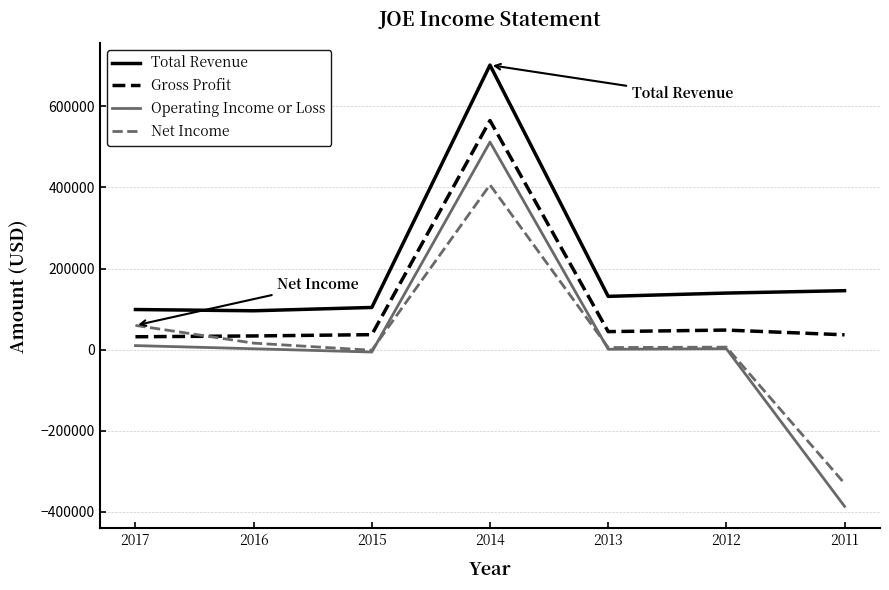

In Total Revenue, how many points are lower than both neighbors (excluding endpoints)?

2